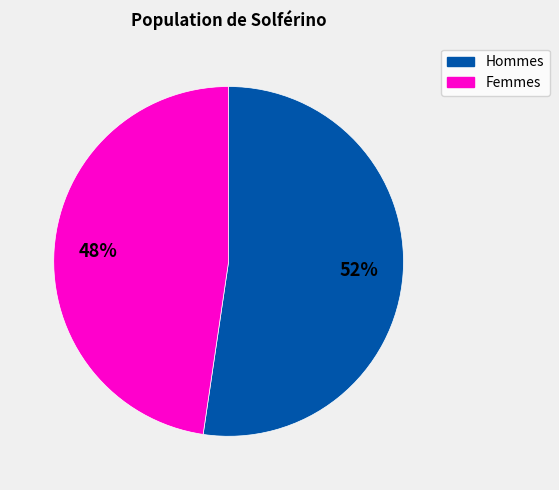

To the nearest percent, what is the average slice percentage?

50%